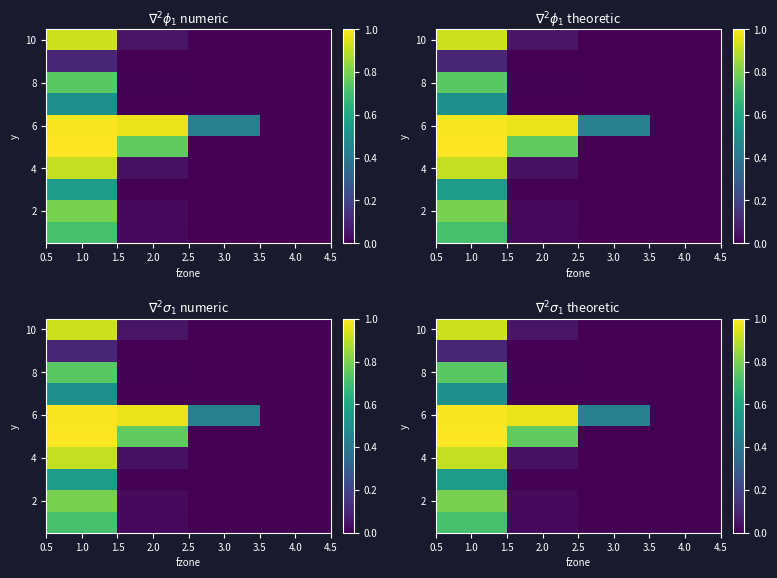

What is the total value across all series at 3.0?

0.4